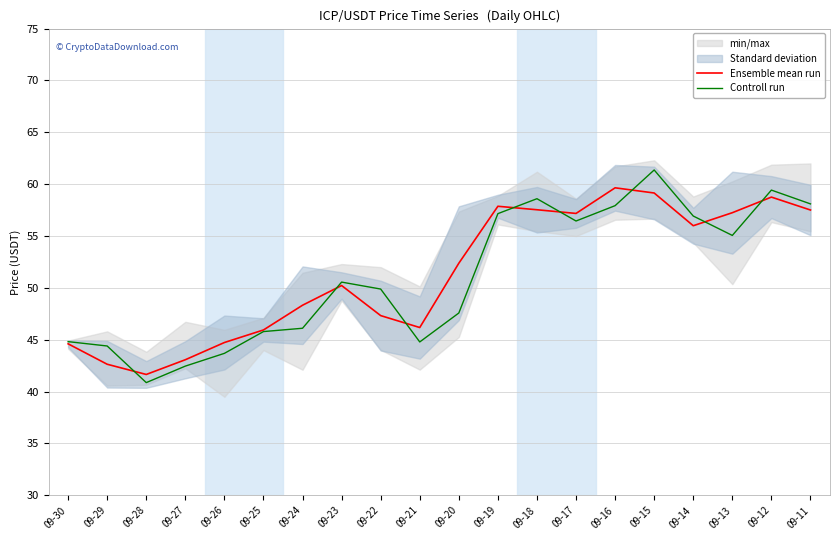

List the series in order of their overall mean, highest first.

Ensemble mean run, Controll run